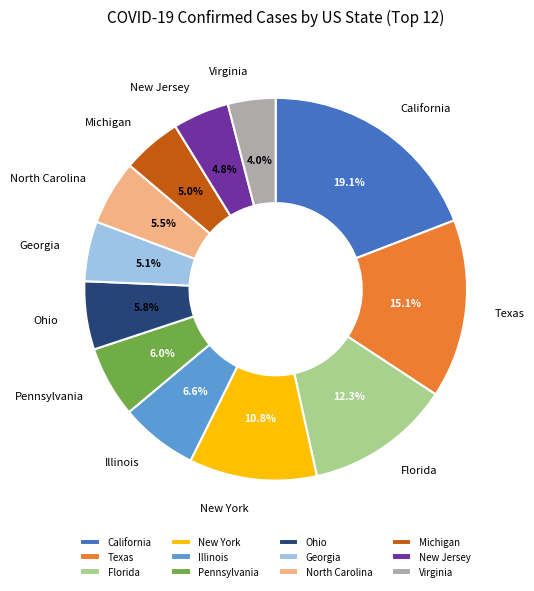

Approximately how many times larger is the value at Florida compared to California?

0.6